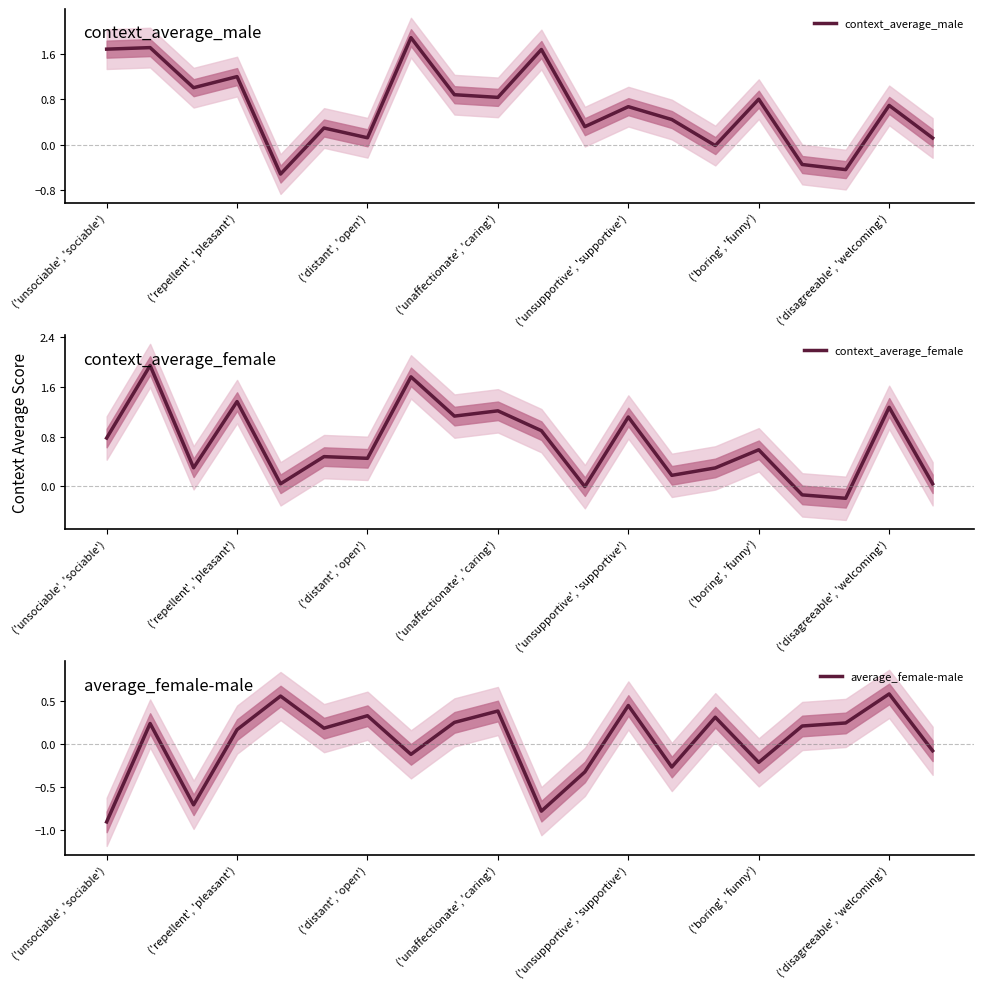

True or false: average_female-male has more than 2 interior local peaks.

True